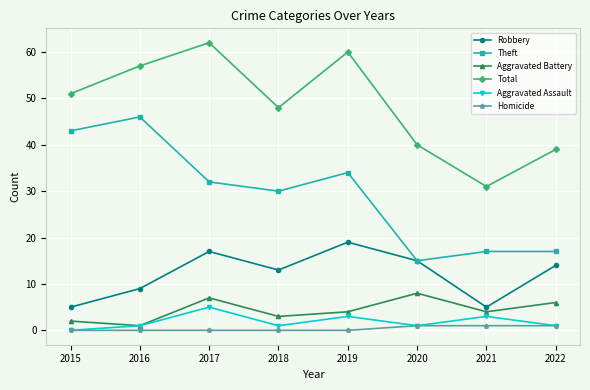

True or false: Robbery and Aggravated Battery cross at least once.

False